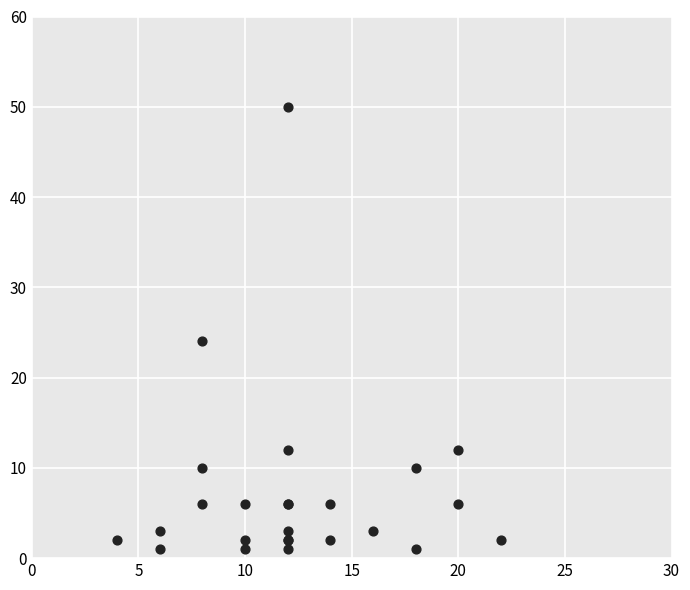

What Y value in the scatter plot is closest to 25?

24